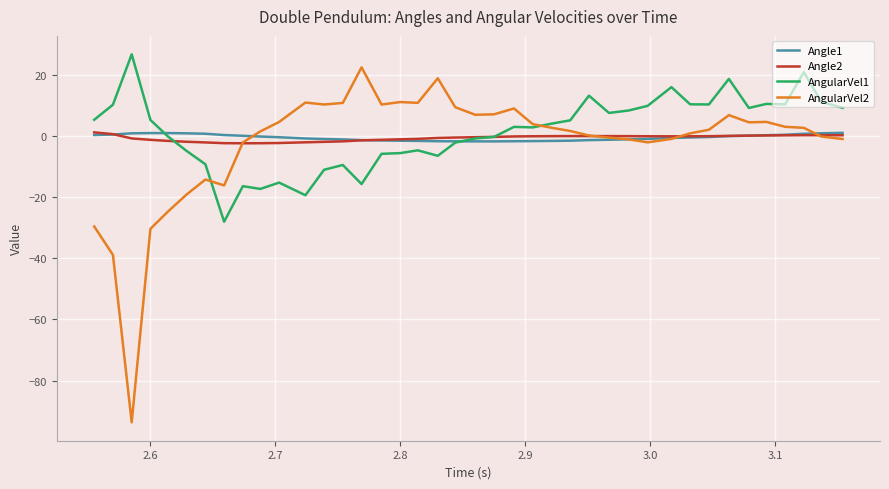

Which series has the largest range (max minus min)?

AngularVel2